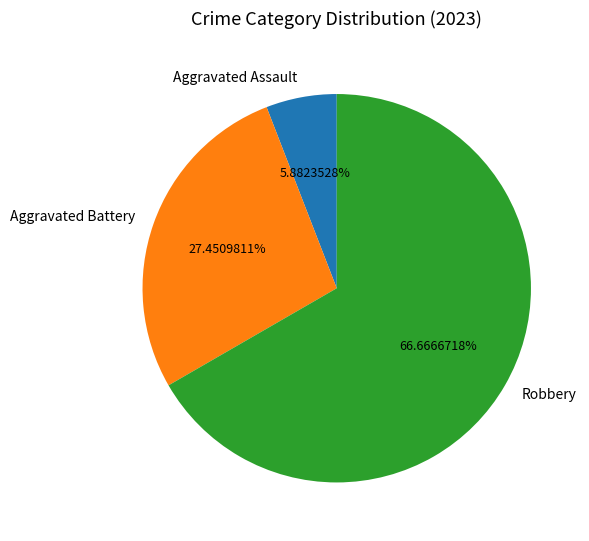

How many segments does this pie chart have?

3